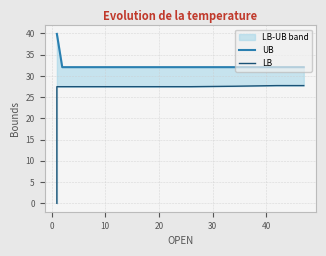

What are all the series names shown in the legend?

UB, LB